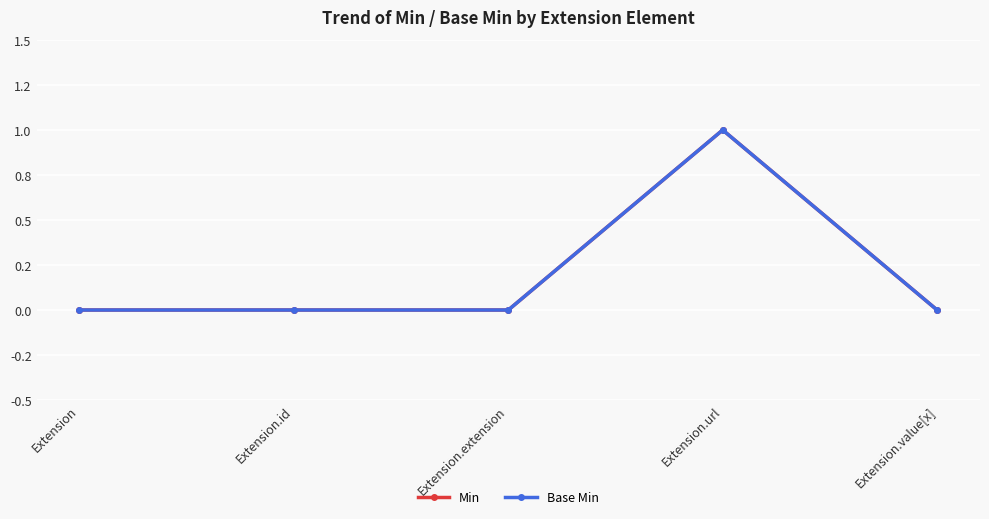

Does the chart have visible grid lines?

Yes